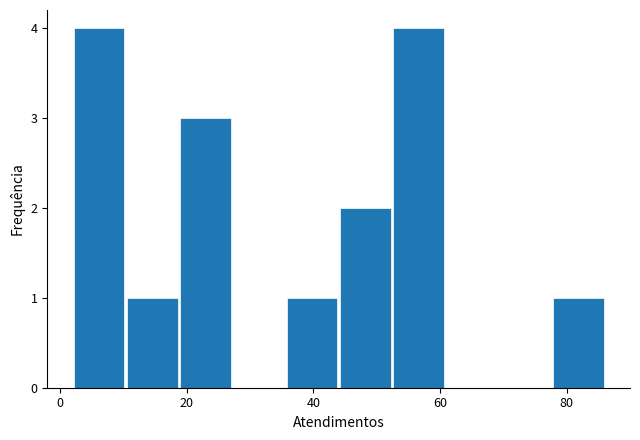

Reading left to right, transcribe this chart: for each bar, give the range it covers on the x-axis and its height. Neither the bar edges nor the heights are printed on the chart, so give them approximately, as read against the axes.

2.0 to 10.4: 4
10.4 to 18.8: 1
18.8 to 27.2: 3
27.2 to 35.6: 0
35.6 to 44.0: 1
44.0 to 52.4: 2
52.4 to 60.8: 4
60.8 to 69.2: 0
69.2 to 77.6: 0
77.6 to 86.0: 1